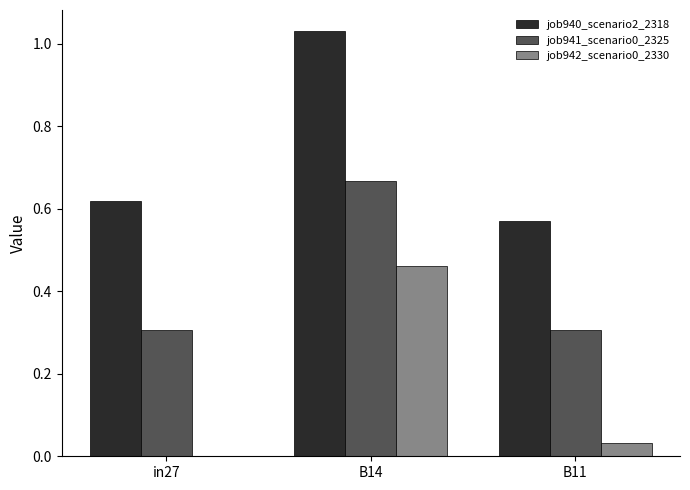

What is the sum of the job940_scenario2_2318 values at in27 and B11?

1.2